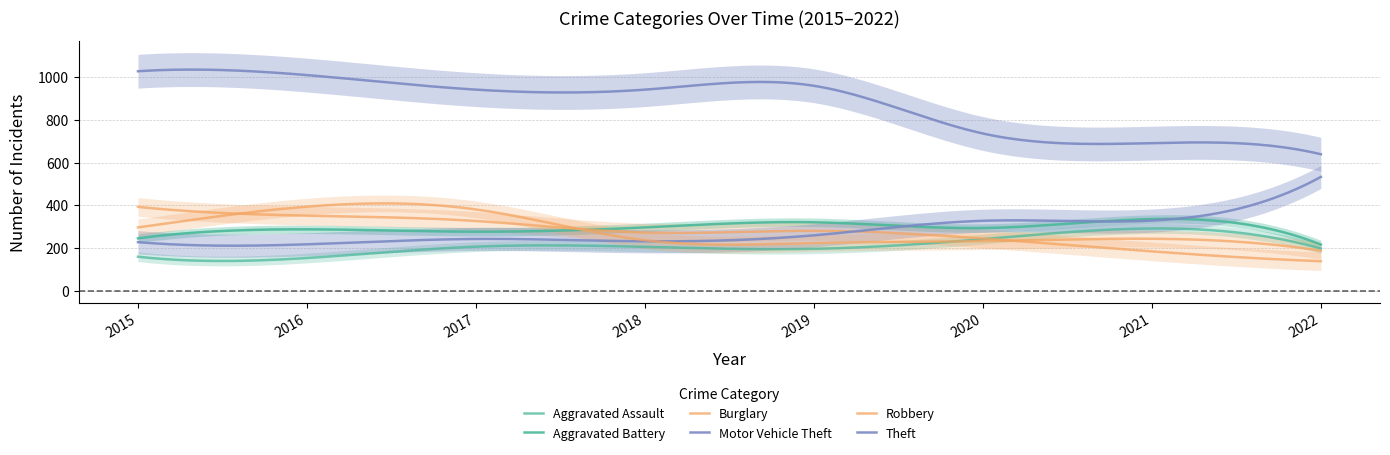

At which category is the sum across all series the highest?

2016